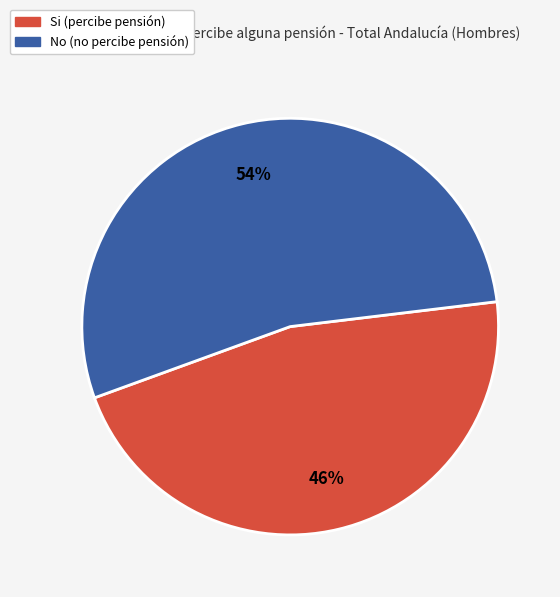

Approximately how many times larger is the value at No (no percibe pensión) compared to Si (percibe pensión)?

1.2